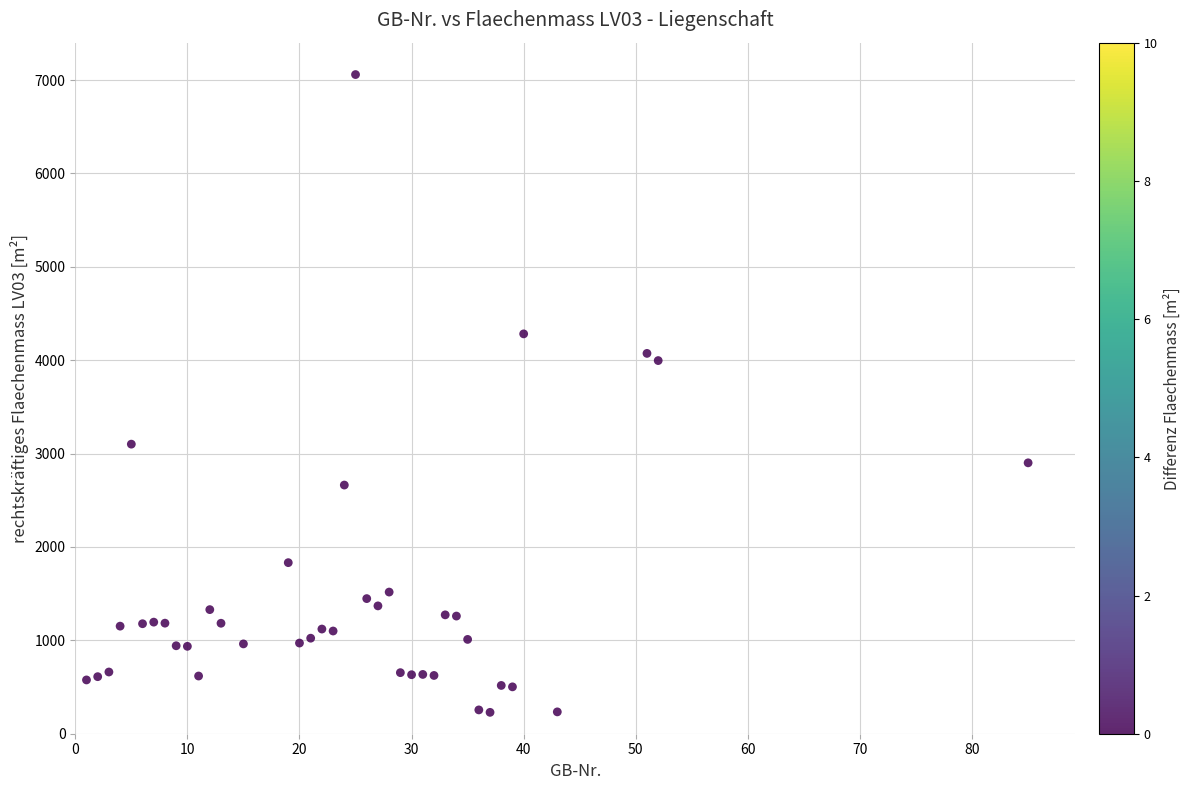

What is the range of X values (max minus min)?

84